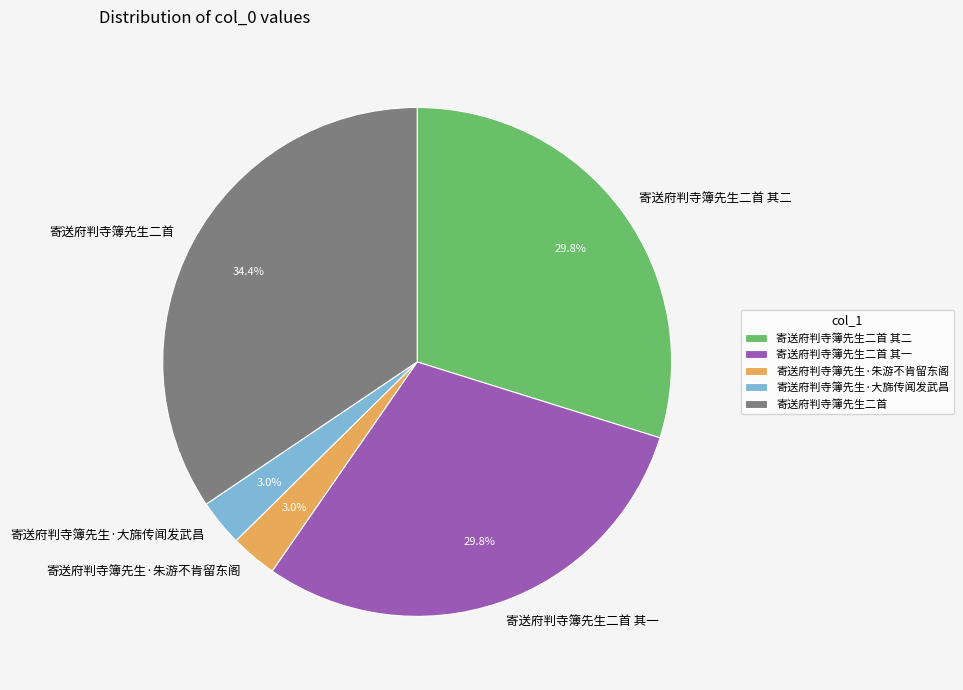

How many segments does this pie chart have?

5